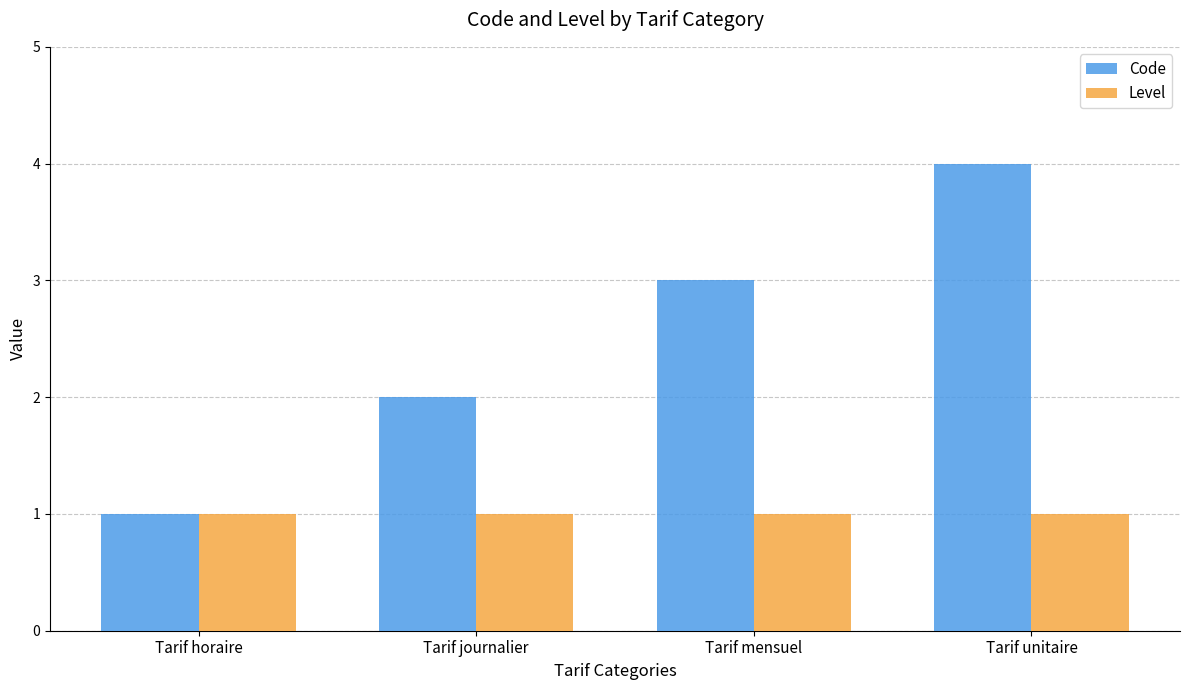

How many series are shown in this chart?

2